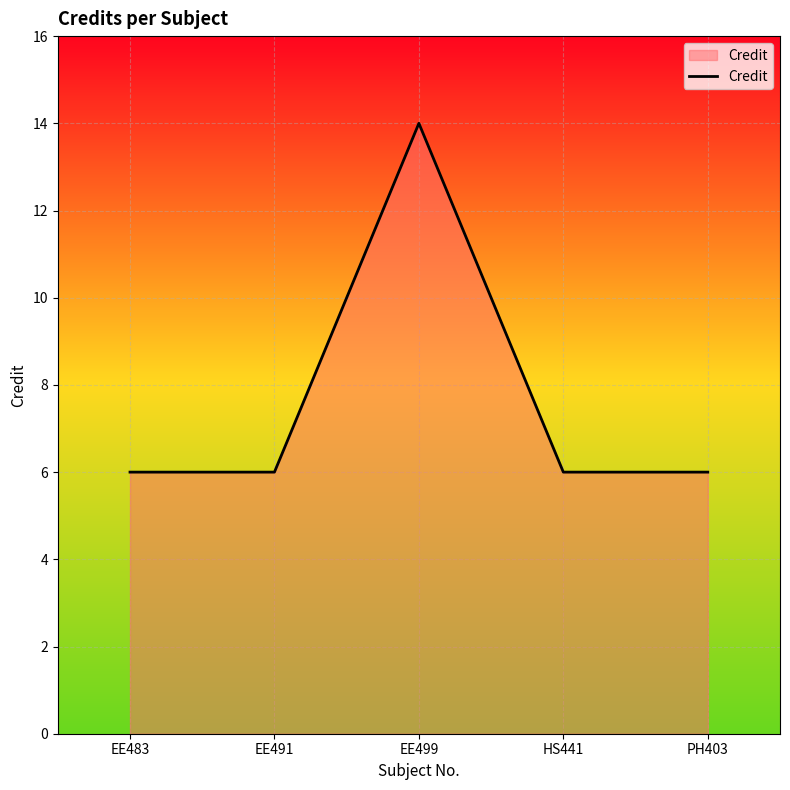

What is the approximate value at EE499?

14